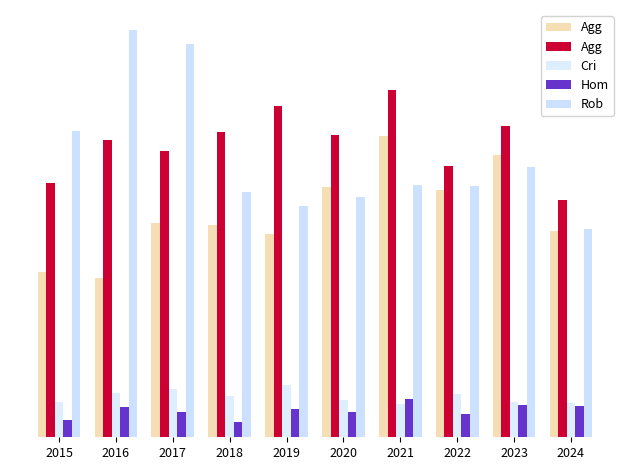

Are the bars grouped side by side (vs. stacked)?

Yes